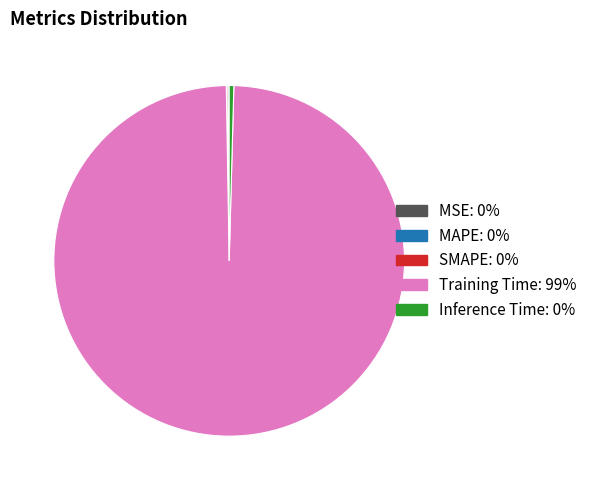

Does Training Time represent more than half of the total?

Yes